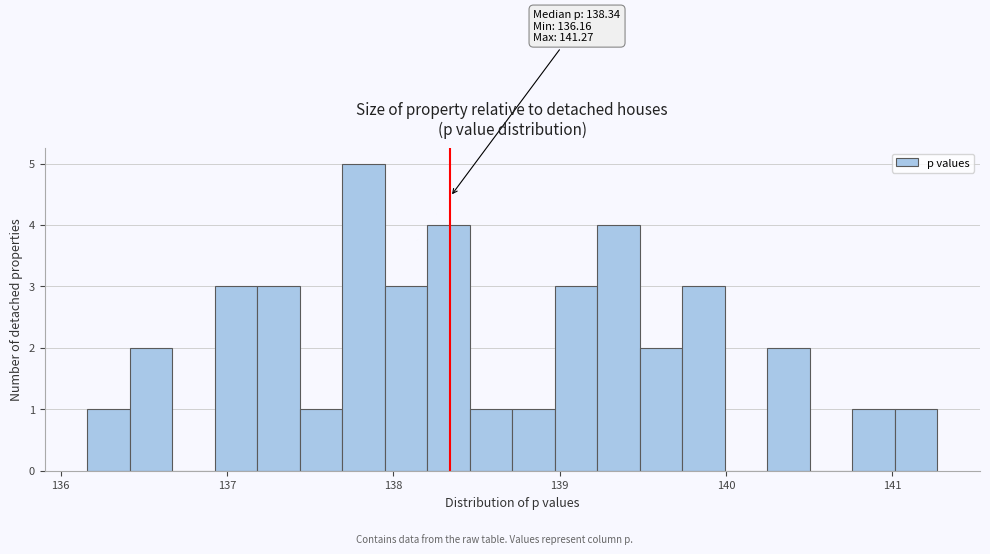

Around what value on the x-axis is the tallest bar? Give the approximate position of its centre, as read against the axis.

137.8